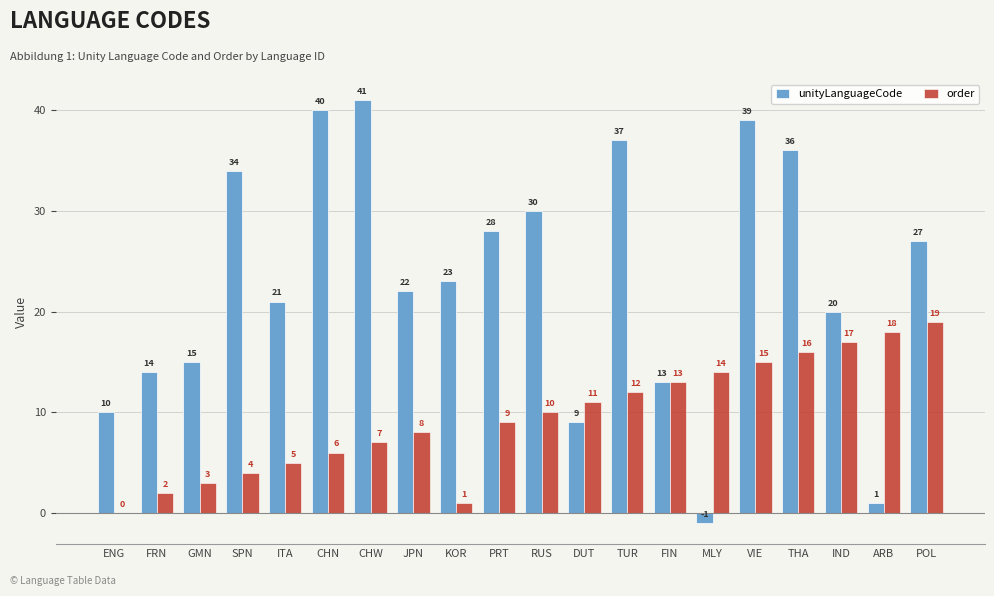

What is the approximate value of unityLanguageCode at THA, to the nearest 5?

35